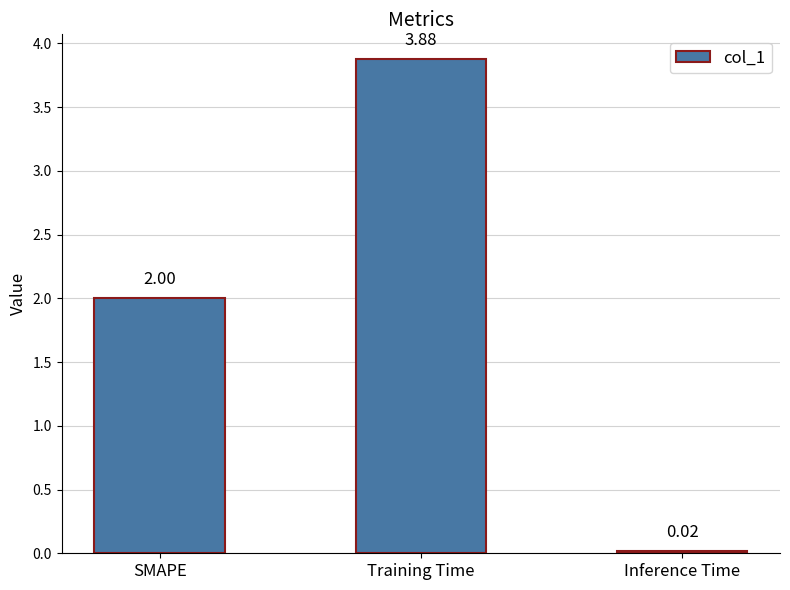

Which label corresponds to the largest value in the chart?

Training Time